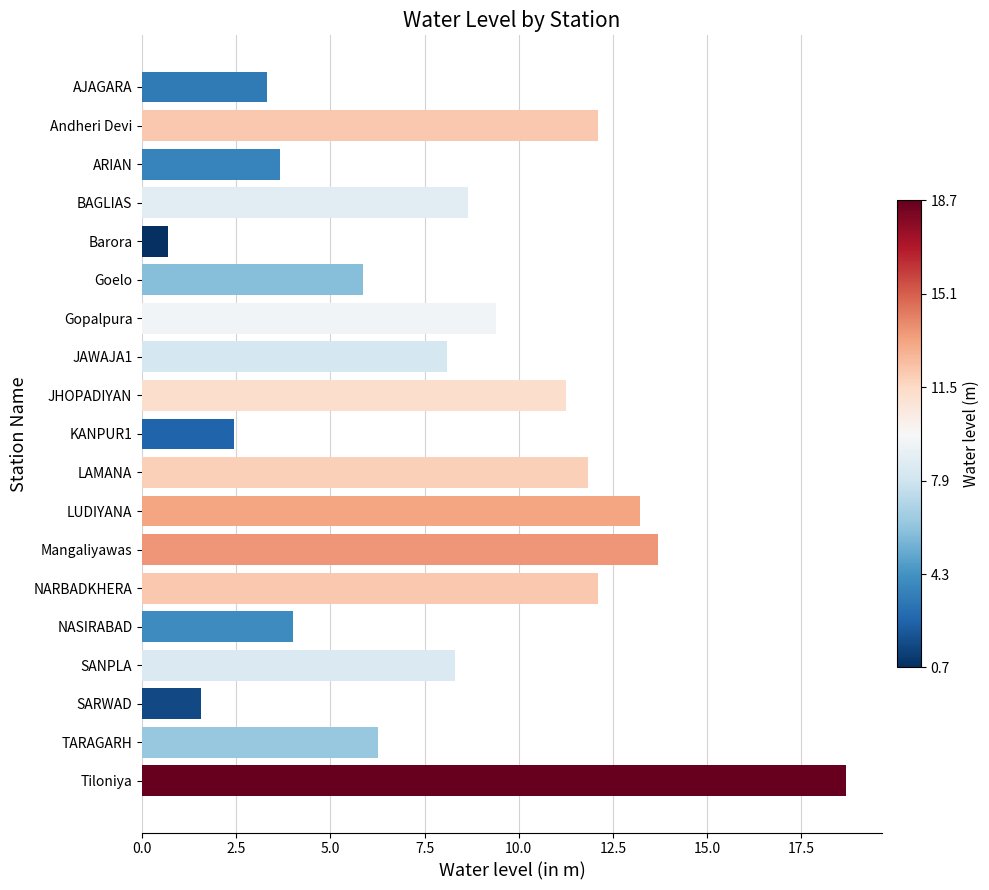

Between Goelo and SARWAD, which is larger?

Goelo